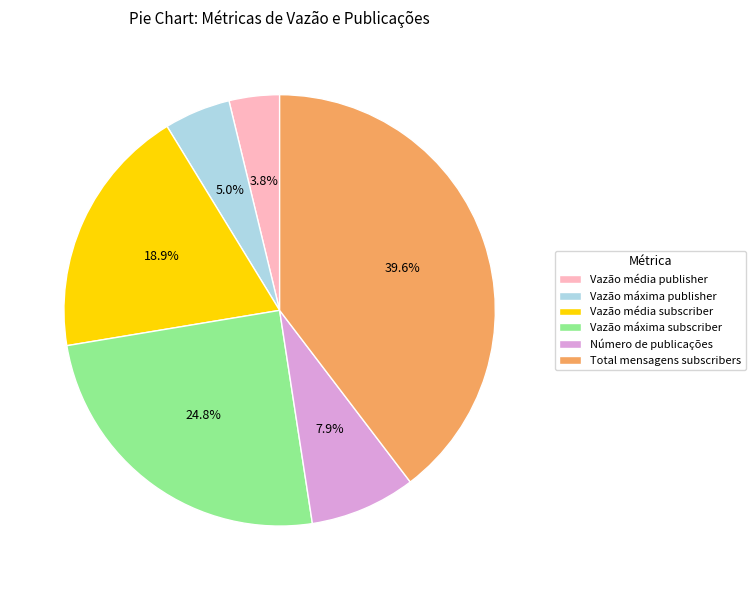

Which has a higher value, Vazão máxima publisher or Vazão média publisher?

Vazão máxima publisher